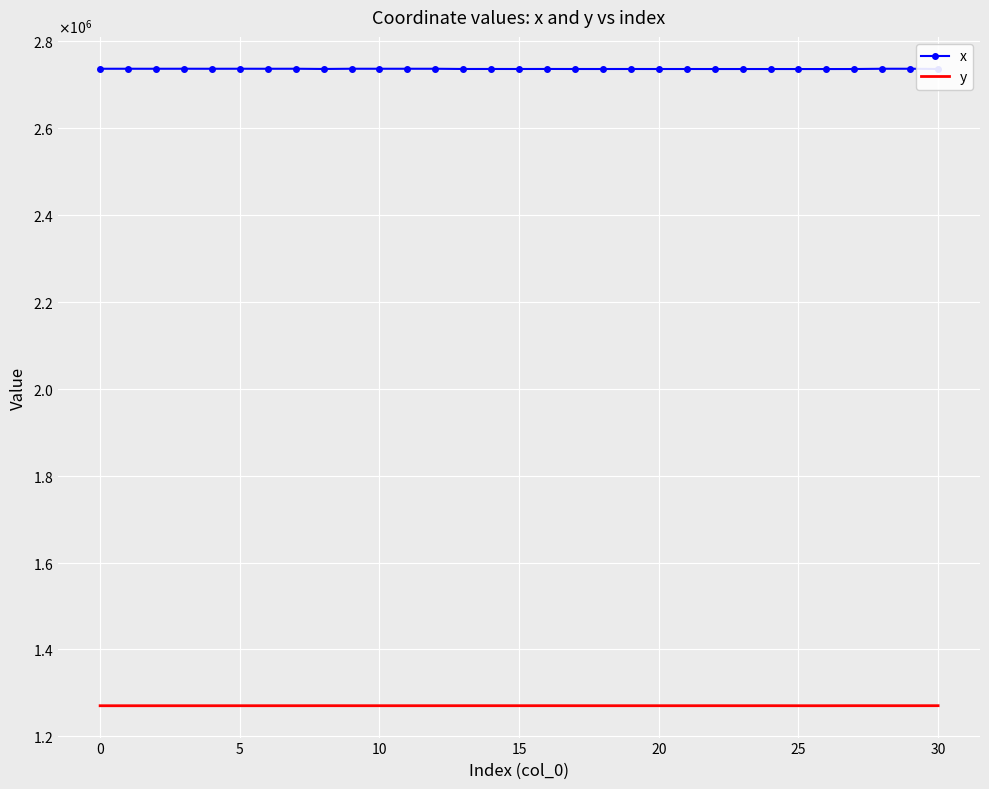

True or false: y has more than 0 points higher than both neighbors.

True